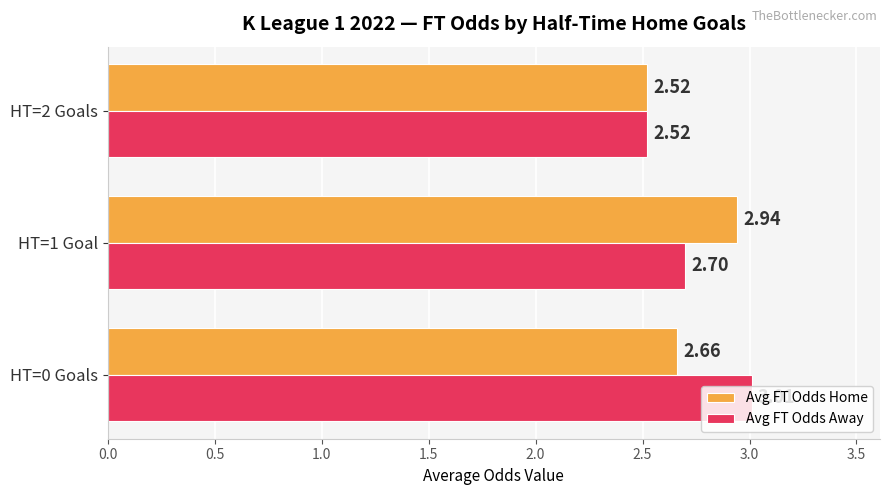

At HT=1 Goal, list the series in order from largest to smallest.

Avg FT Odds Home, Avg FT Odds Away